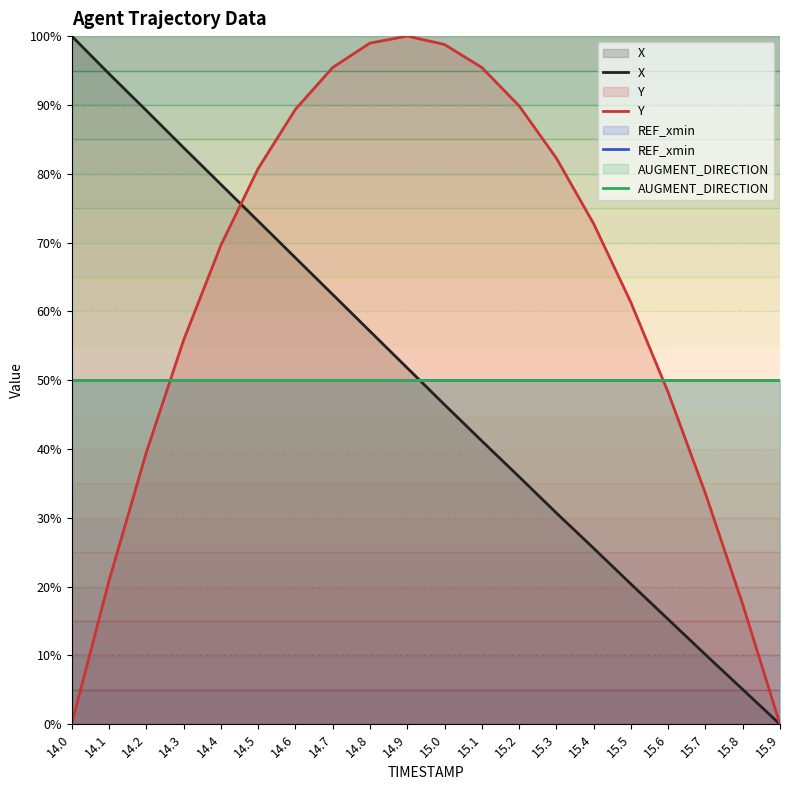

What is the value of the AUGMENT_DIRECTION point at the 11th from the left?

50.0